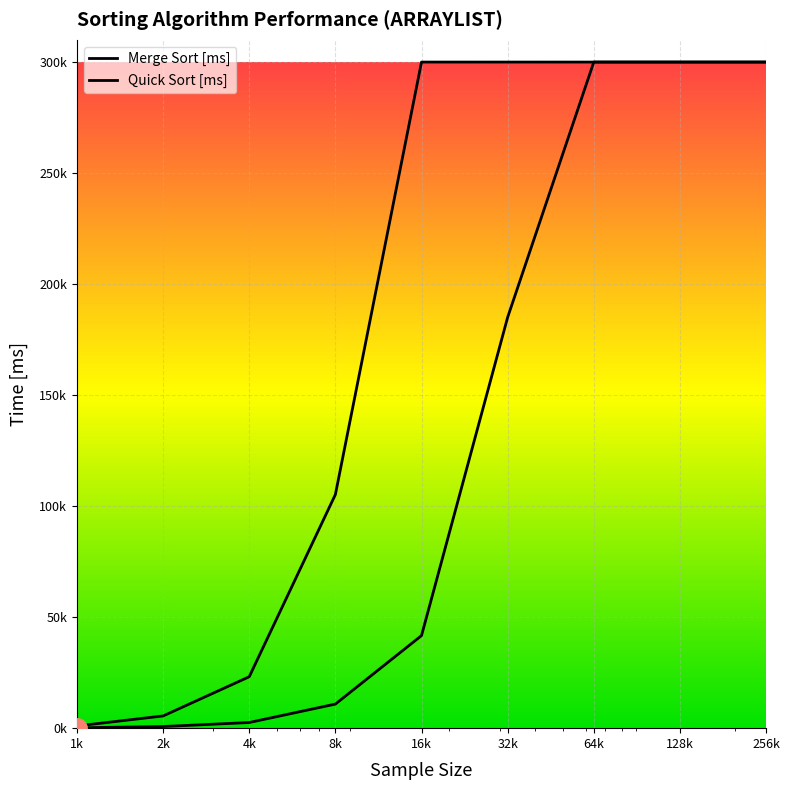

True or false: Merge Sort [ms] and Quick Sort [ms] cross at least once.

False